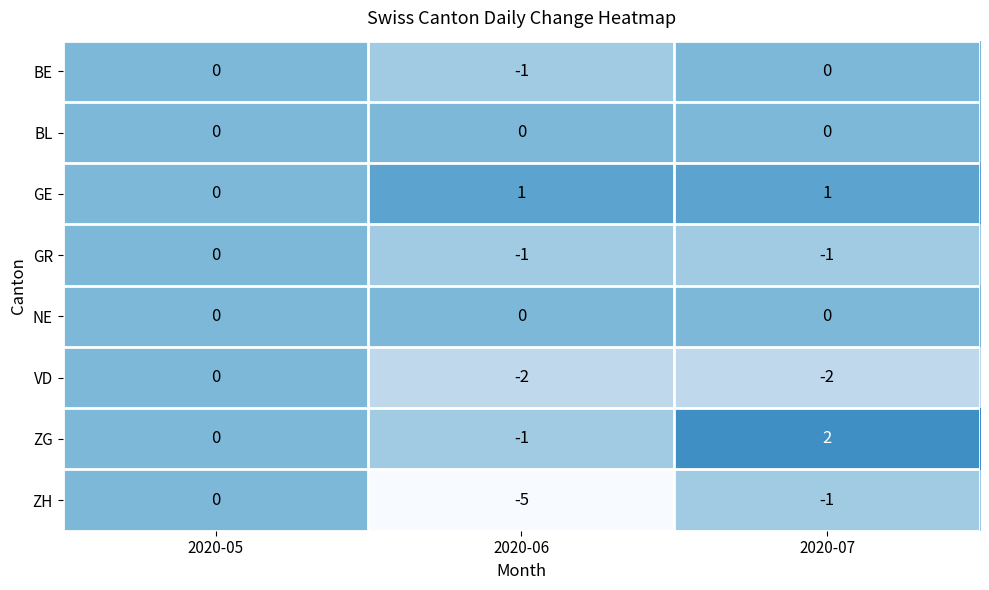

How many categories are shown in the chart?

3